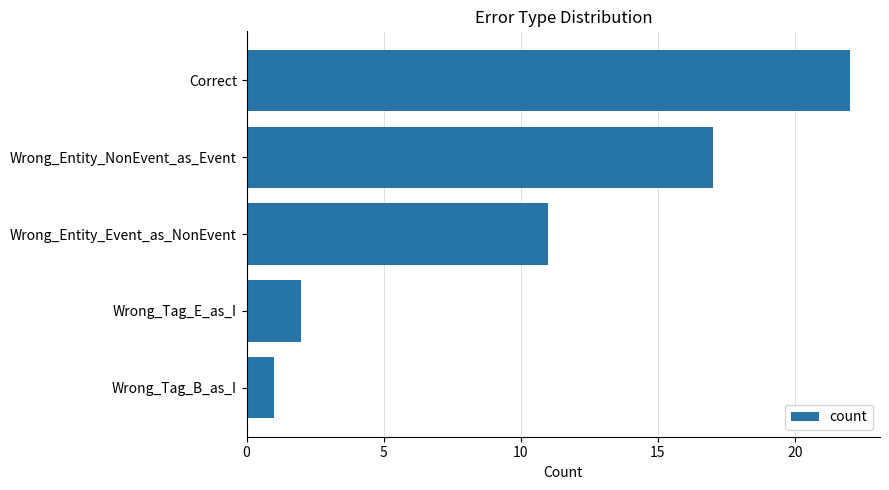

What is the sum of all values?

53